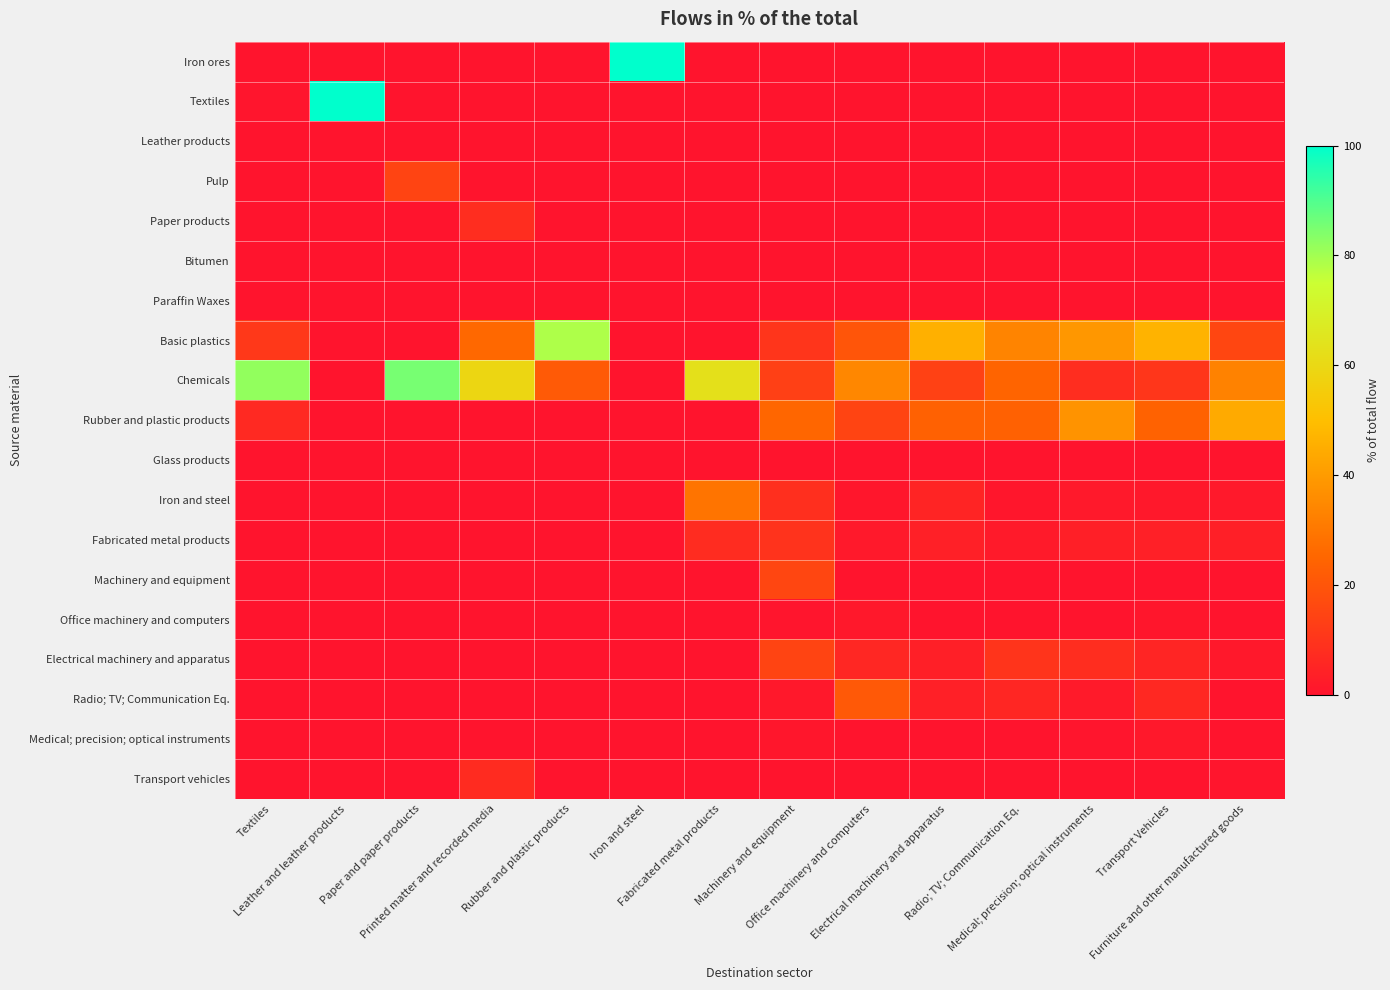

How many categories are shown in the chart?

14